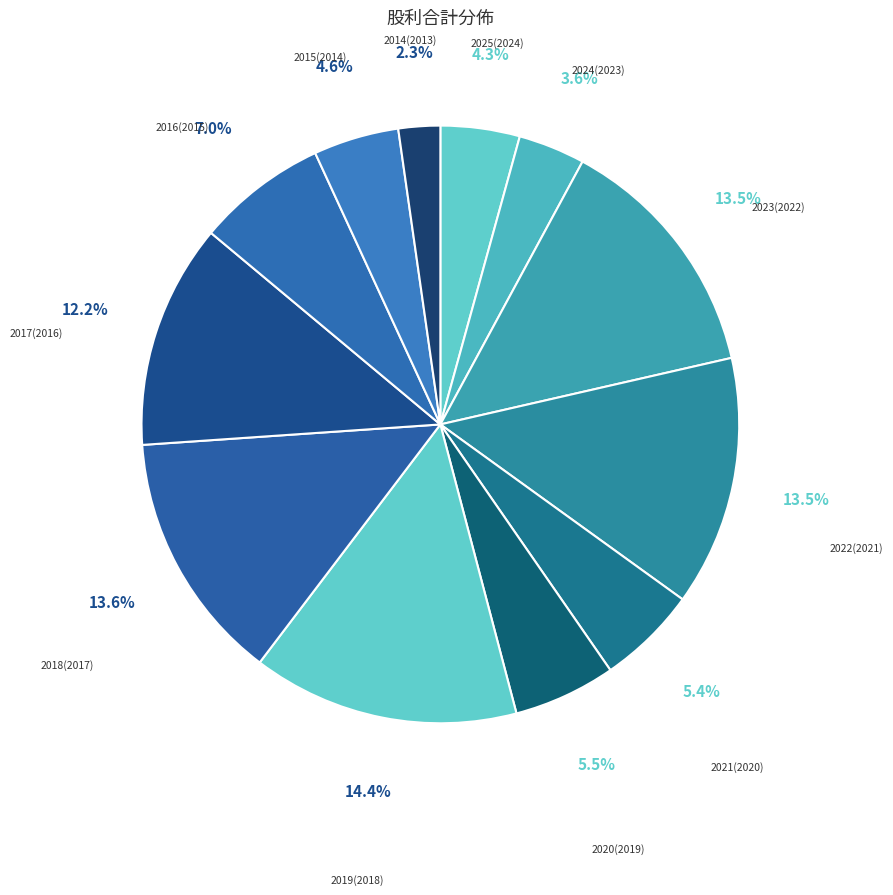

What is the smallest slice in the pie chart?

2014(2013)